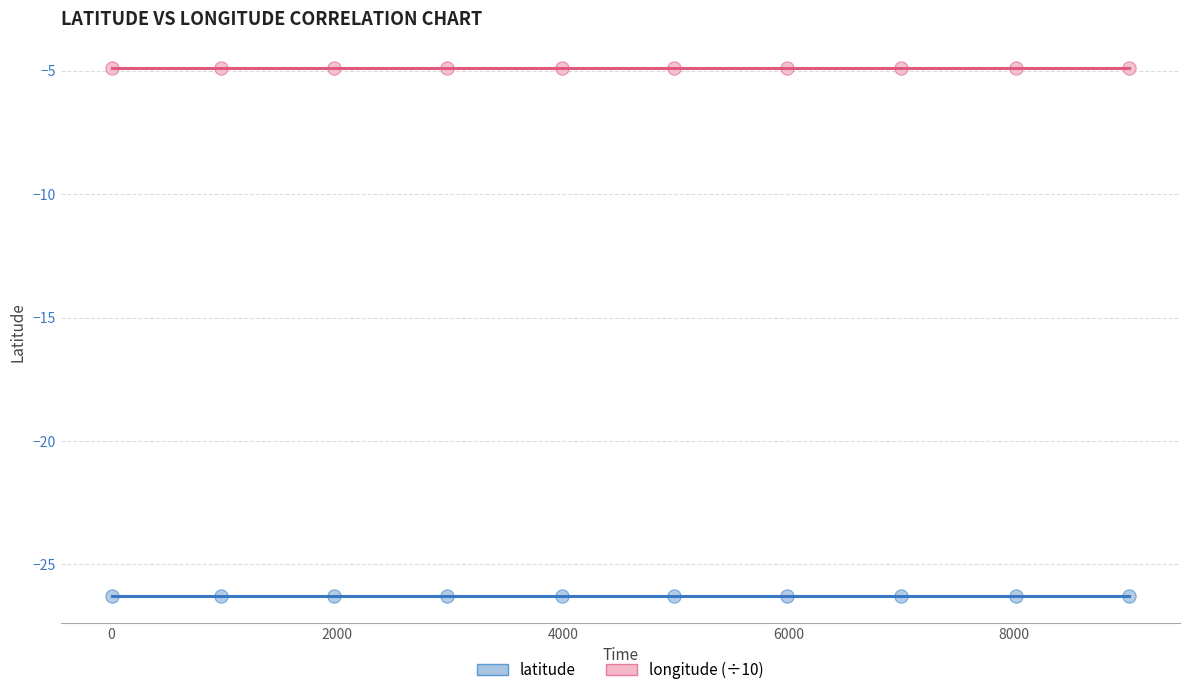

Which series reaches the maximum Y coordinate?

longitude (÷10)